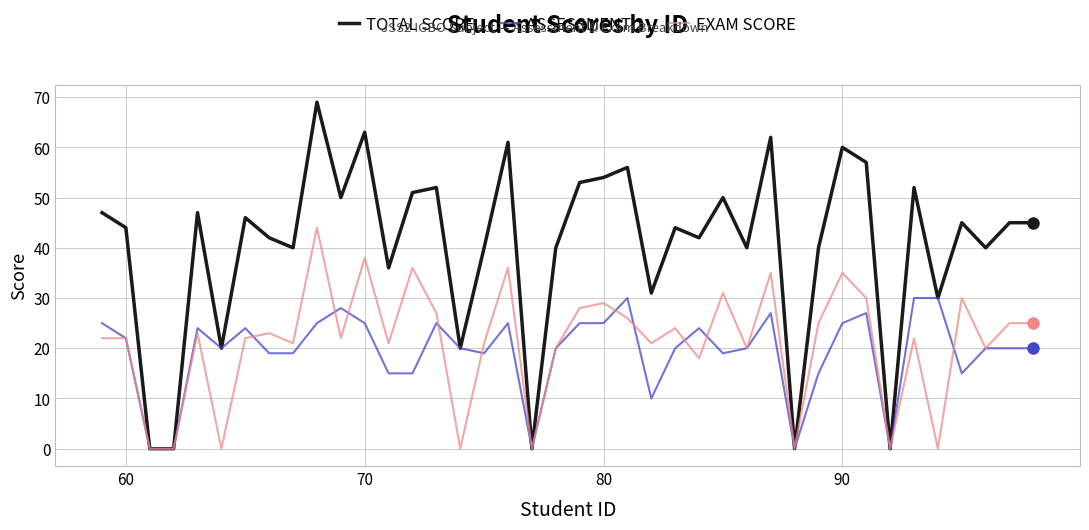

Which series has the widest spread of values?

TOTAL SCORE